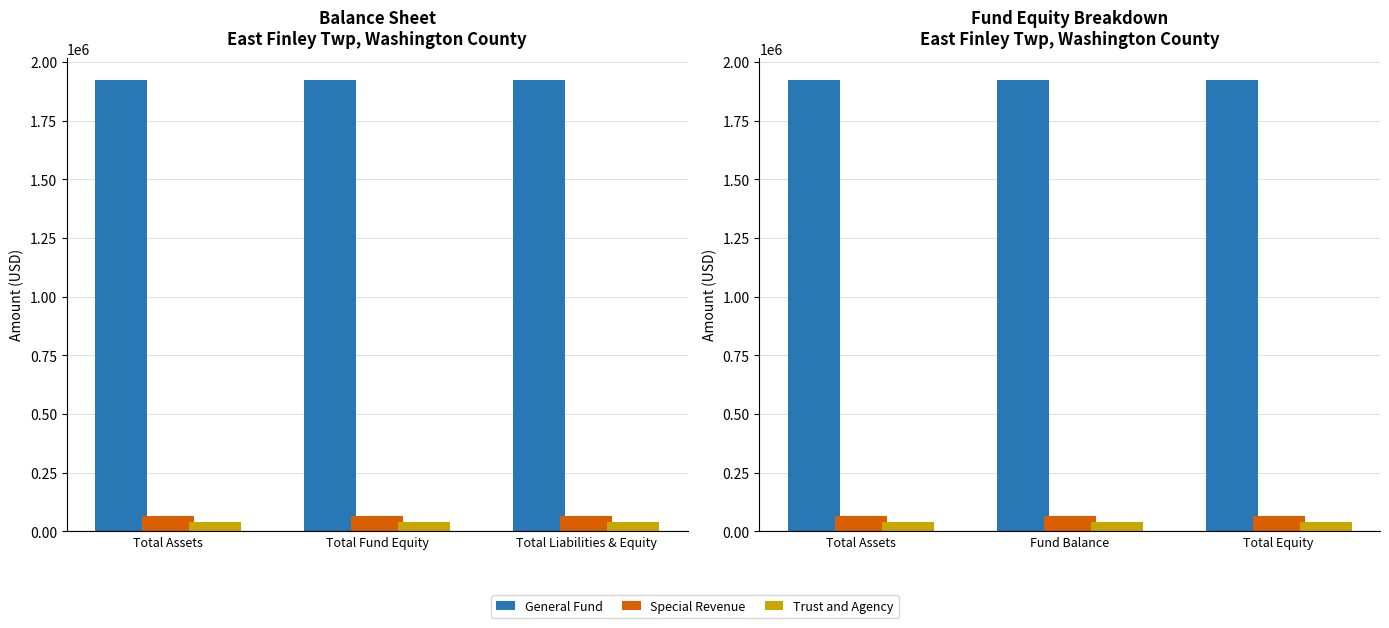

What is the spread (max minus min) of values at Fund Balance?

1881151